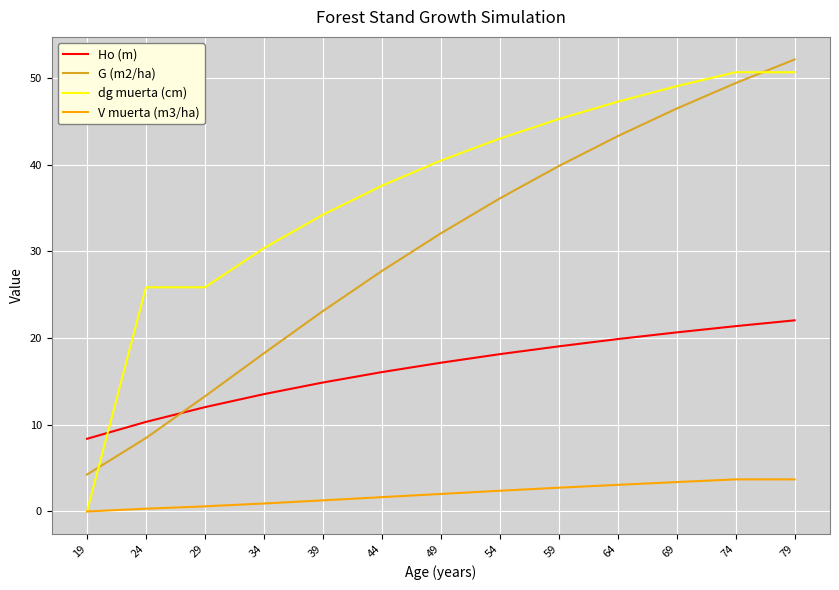

What are all the series names shown in the legend?

Ho (m), G (m2/ha), dg muerta (cm), V muerta (m3/ha)